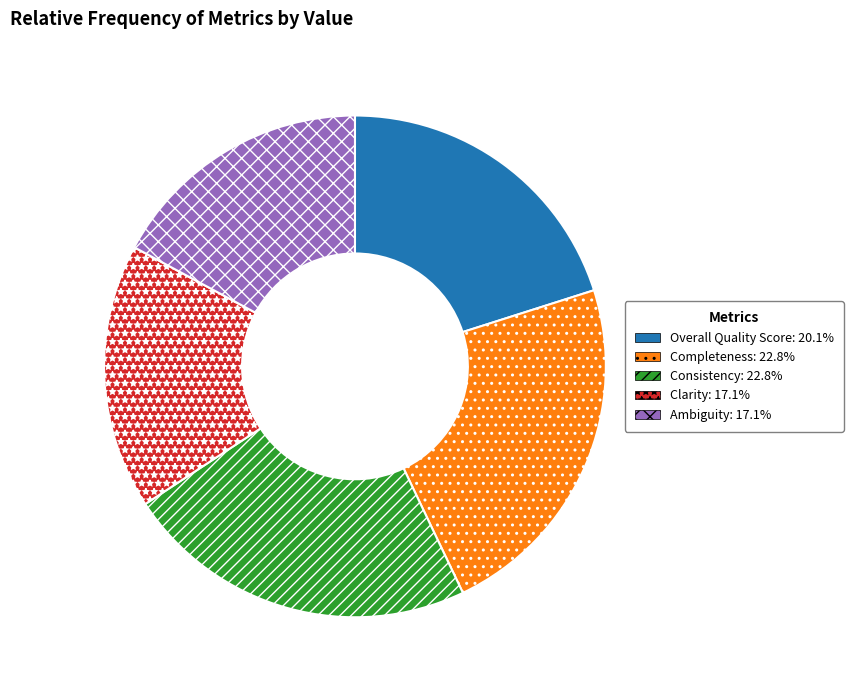

Between Overall Quality Score and Clarity, which is larger?

Overall Quality Score